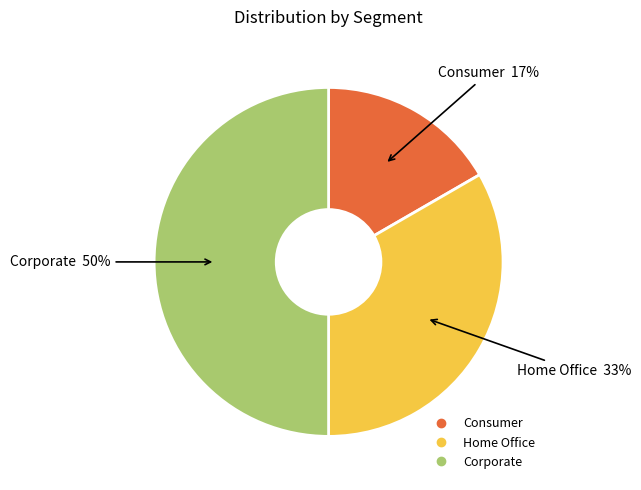

Does Consumer represent more than half of the total?

No